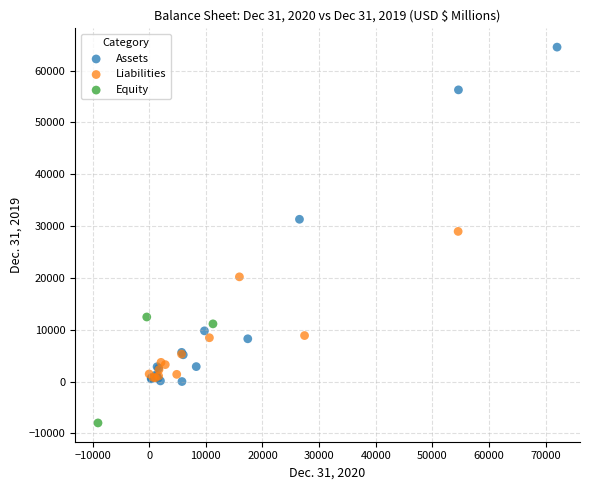

Which series reaches the minimum Y coordinate?

Equity